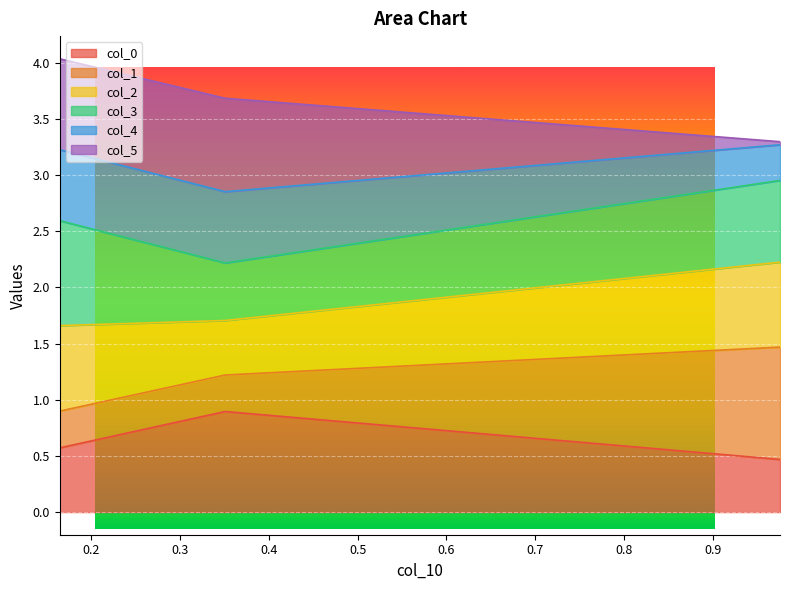

What is the value of the col_0 point at the 3rd from the left?

0.5